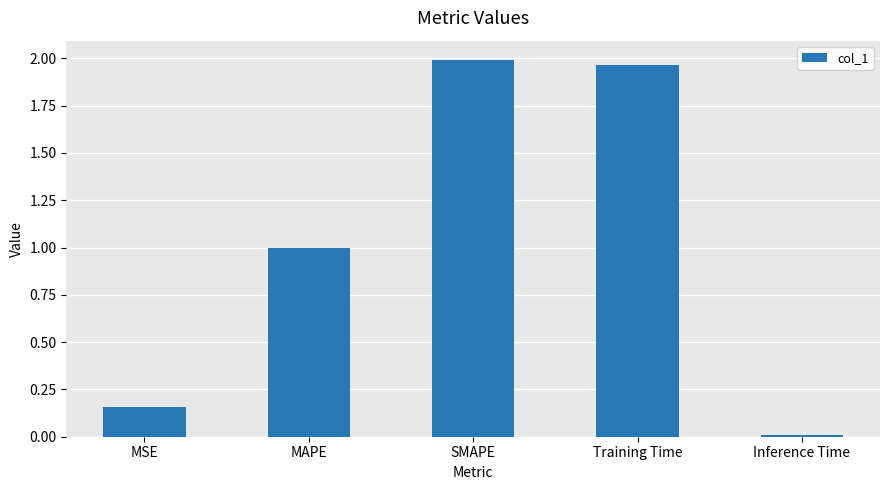

List the labels in order of value, largest first.

SMAPE, Training Time, MAPE, MSE, Inference Time